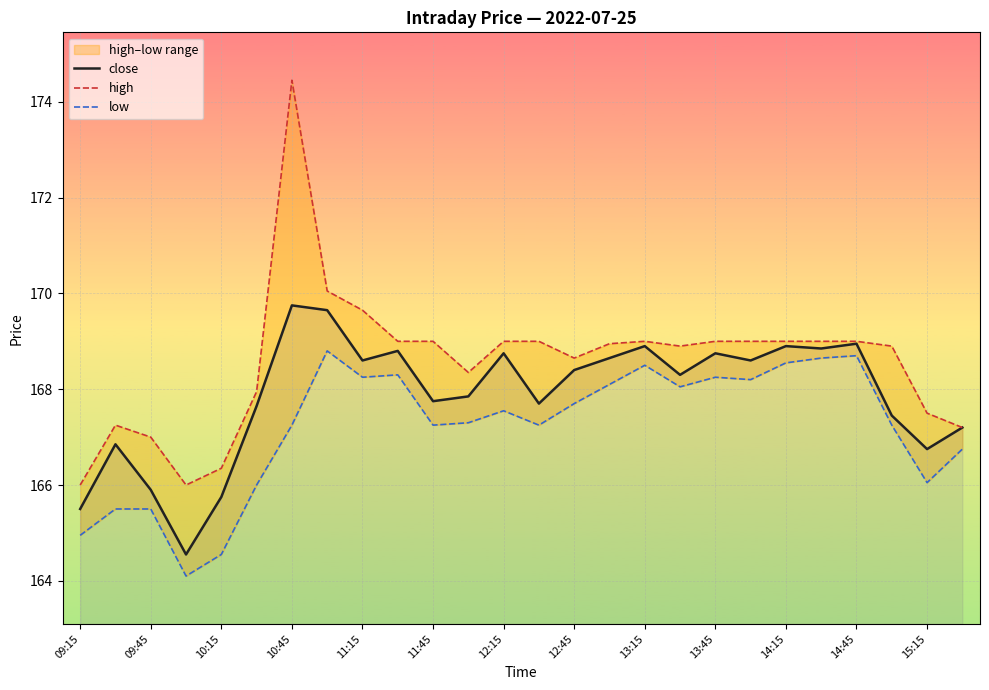

Is it true that low equals 166.8 at 25?

True